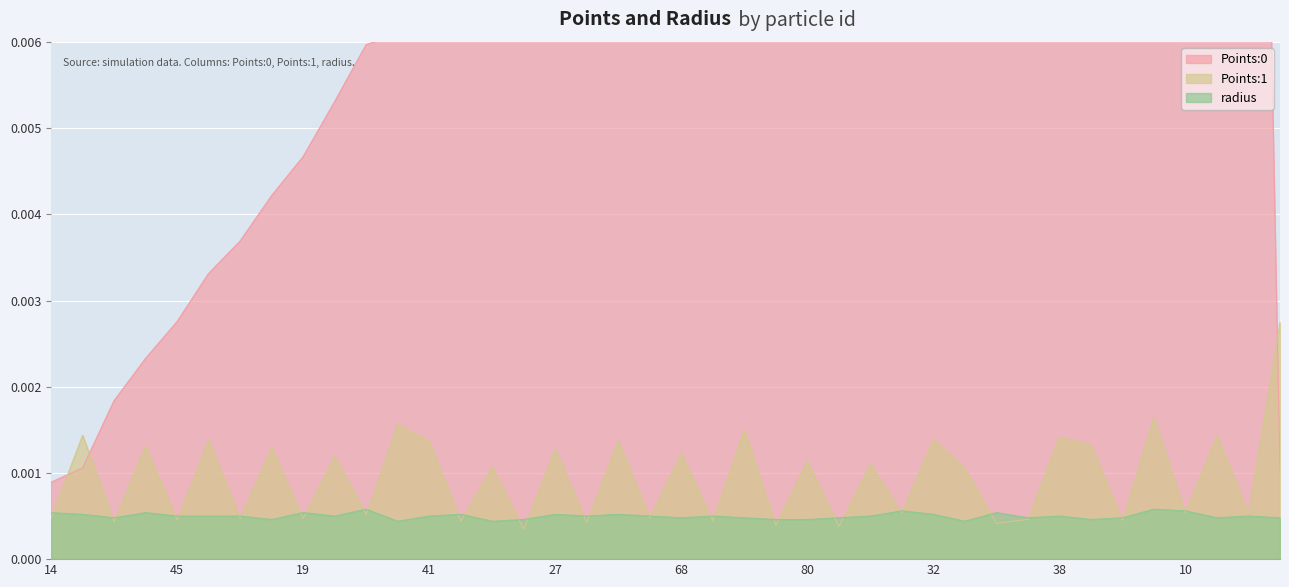

Reading left to right, list all the values displayed in this chart.

Points:0: 0.0	0.0	0.0	0.0	0.0	0.0	0.0	0.0	0.0	0.0	0.0	0.0	0.0	0.0	0.0	0.0	0.0	0.0	0.0	0.0	0.0	0.0	0.0	0.0	0.0	0.0	0.0	0.0	0.0	0.0	0.0	0.0	0.0	0.0	0.0	0.0	0.0	0.0	0.0	0.0
Points:1: 0.0	0.0	0.0	0.0	0.0	0.0	0.0	0.0	0.0	0.0	0.0	0.0	0.0	0.0	0.0	0.0	0.0	0.0	0.0	0.0	0.0	0.0	0.0	0.0	0.0	0.0	0.0	0.0	0.0	0.0	0.0	0.0	0.0	0.0	0.0	0.0	0.0	0.0	0.0	0.0
radius: 0.0	0.0	0.0	0.0	0.0	0.0	0.0	0.0	0.0	0.0	0.0	0.0	0.0	0.0	0.0	0.0	0.0	0.0	0.0	0.0	0.0	0.0	0.0	0.0	0.0	0.0	0.0	0.0	0.0	0.0	0.0	0.0	0.0	0.0	0.0	0.0	0.0	0.0	0.0	0.0